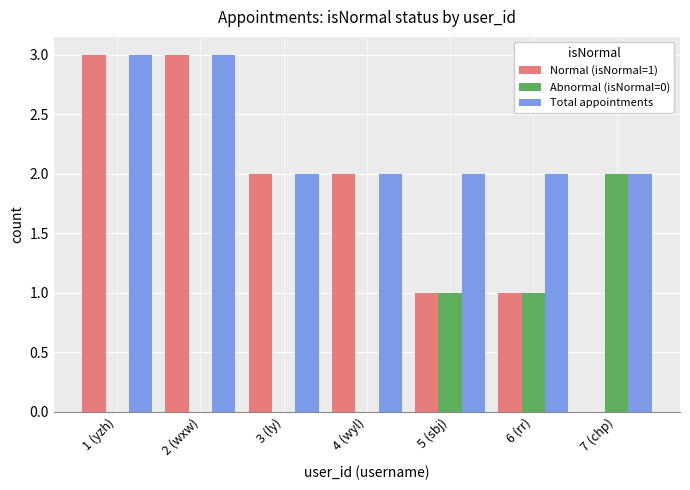

Is it true that Normal (isNormal=1) equals 1 at 7 (chp)?

False